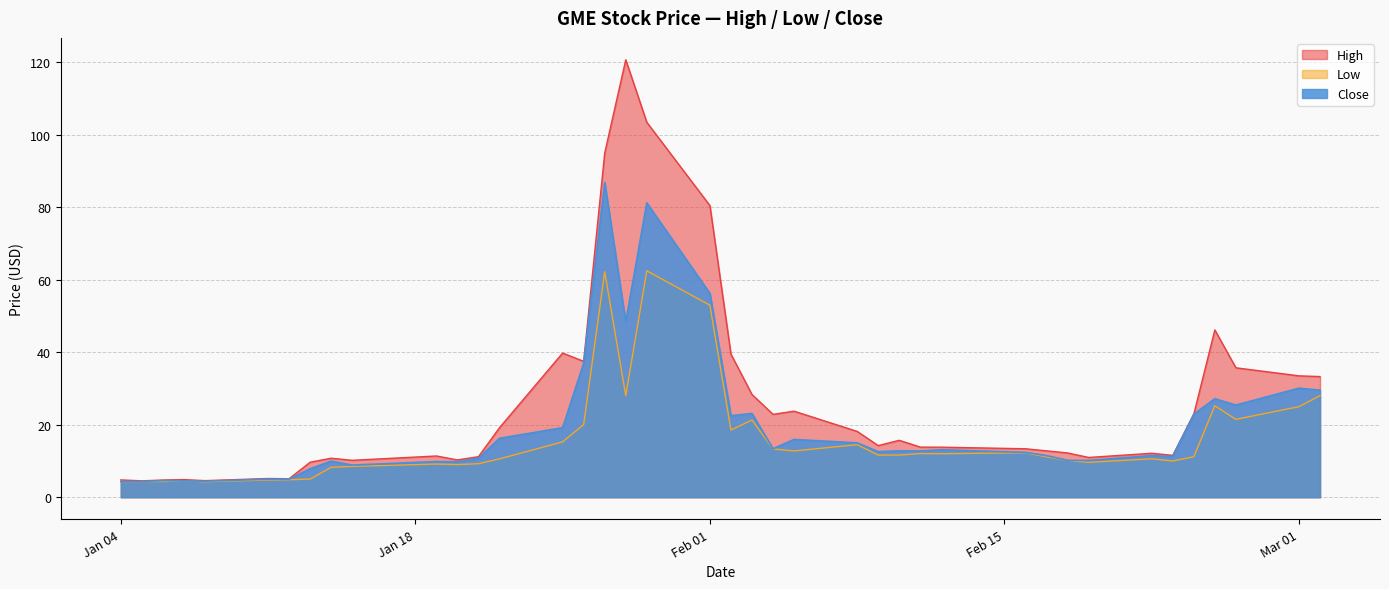

What is the maximum value shown in the chart?

120.8